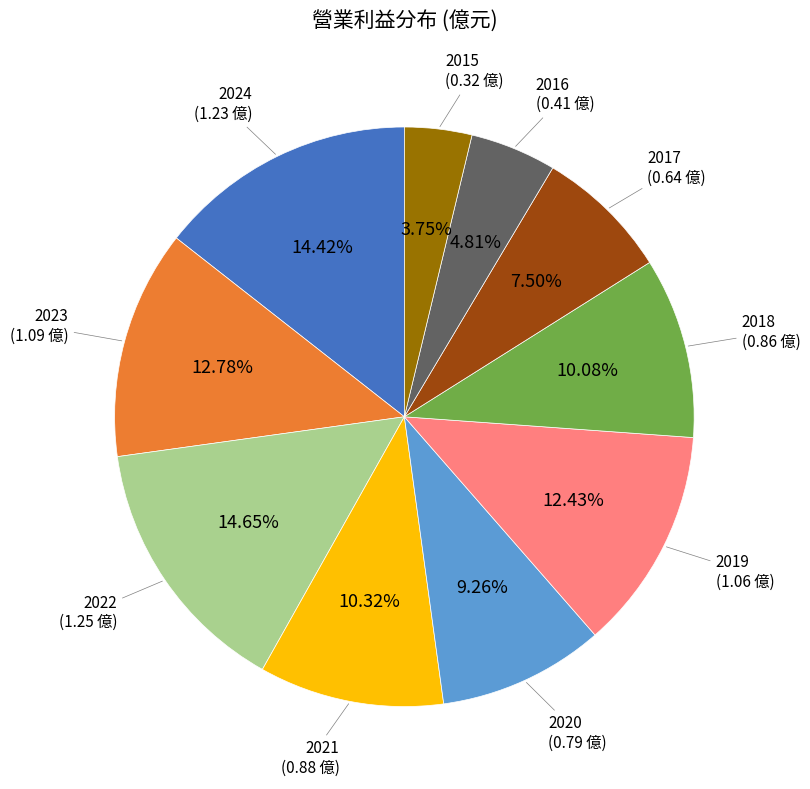

Does 2017 represent more than half of the total?

No